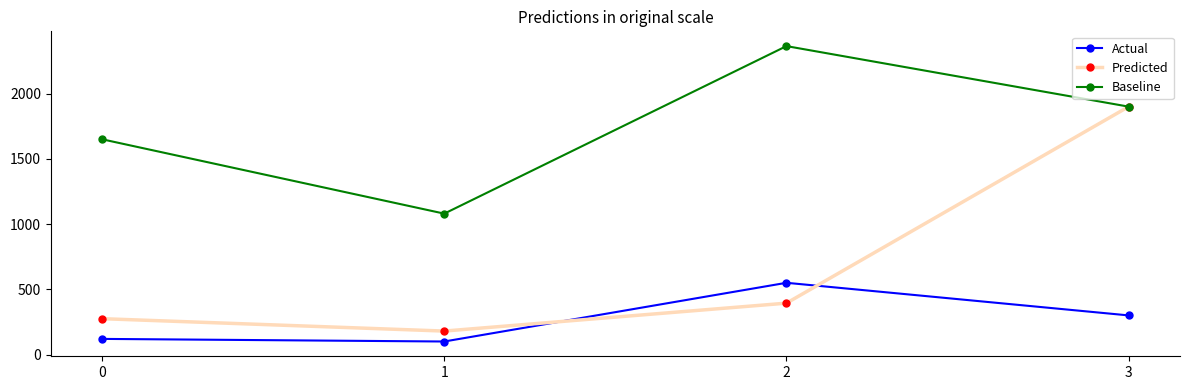

What is the difference between the highest and lowest values at 0?

1530